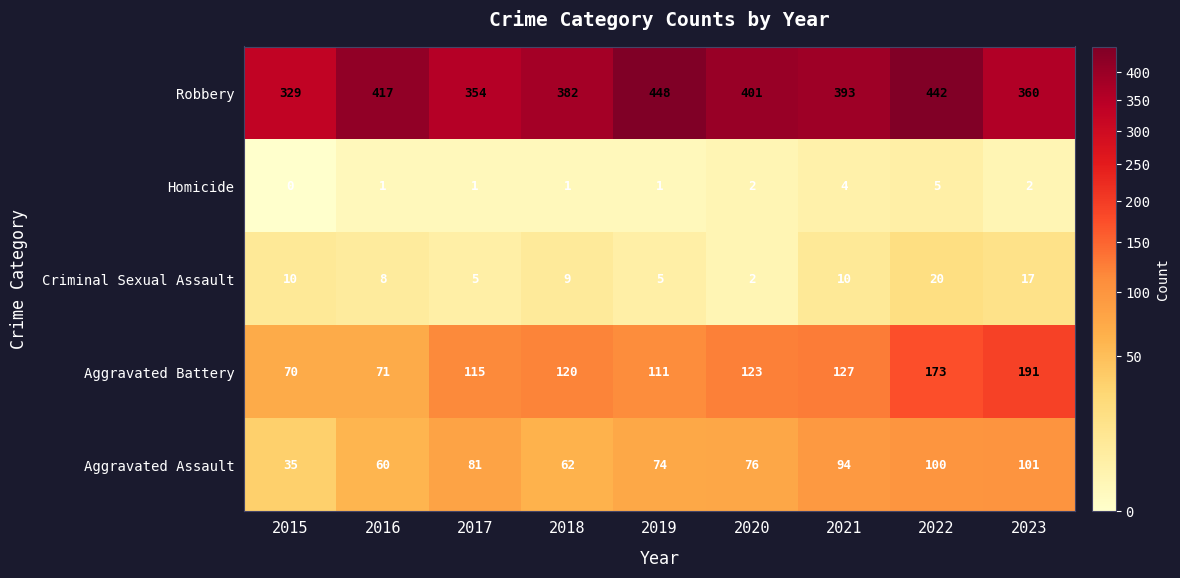

Read the Aggravated Assault value at 2017, to the nearest 10.

80